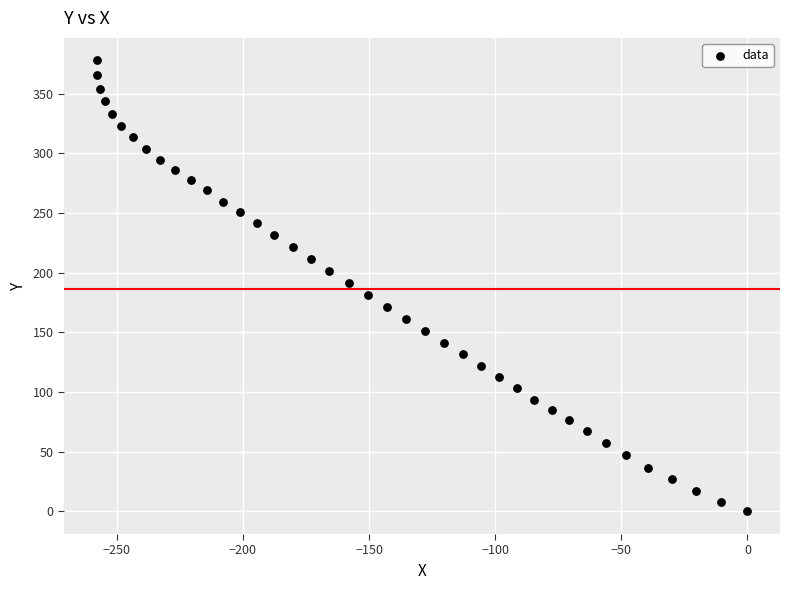

What is the range of X values (max minus min)?

258.0